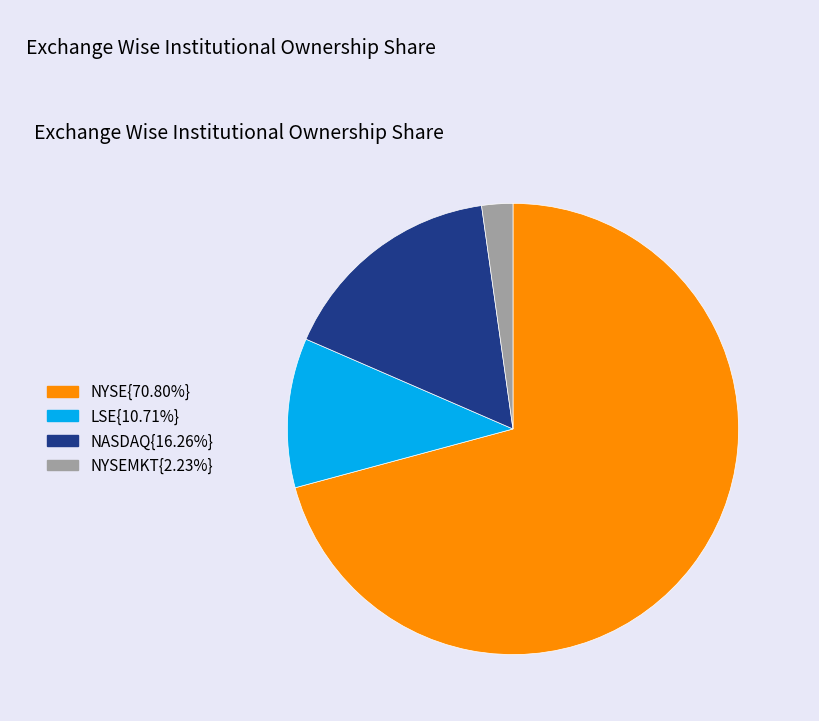

Is there any slice that represents more than half of the pie?

Yes